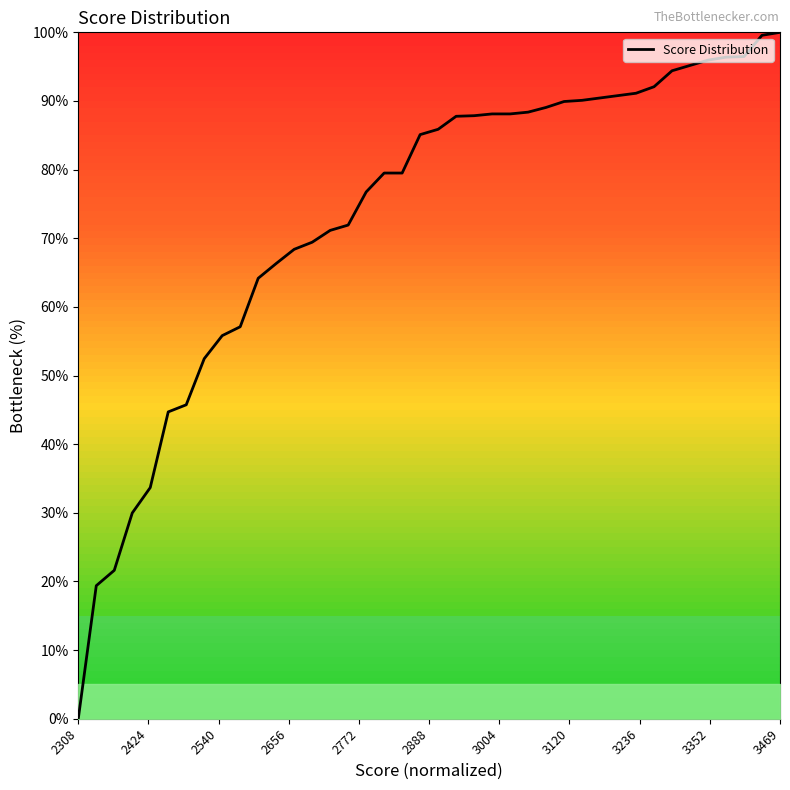

What is the greatest value displayed?

100.0